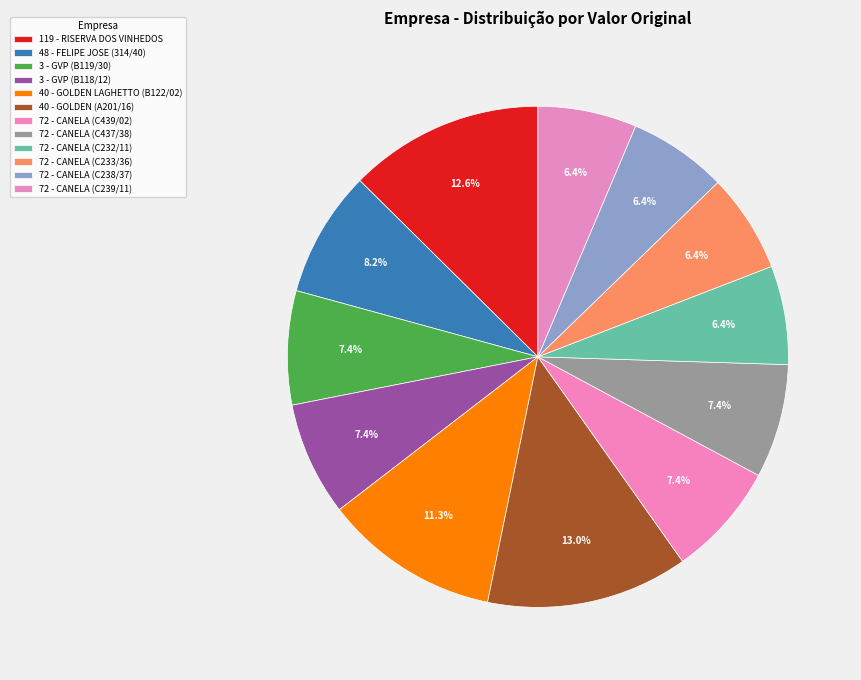

To the nearest percent, what percentage of the pie is 119 - RISERVA DOS VINHEDOS?

13%